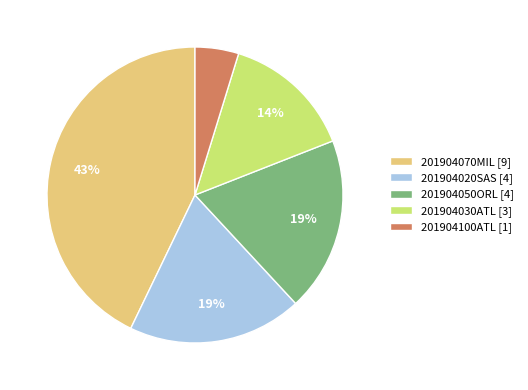

Which slice is the largest?

201904070MIL